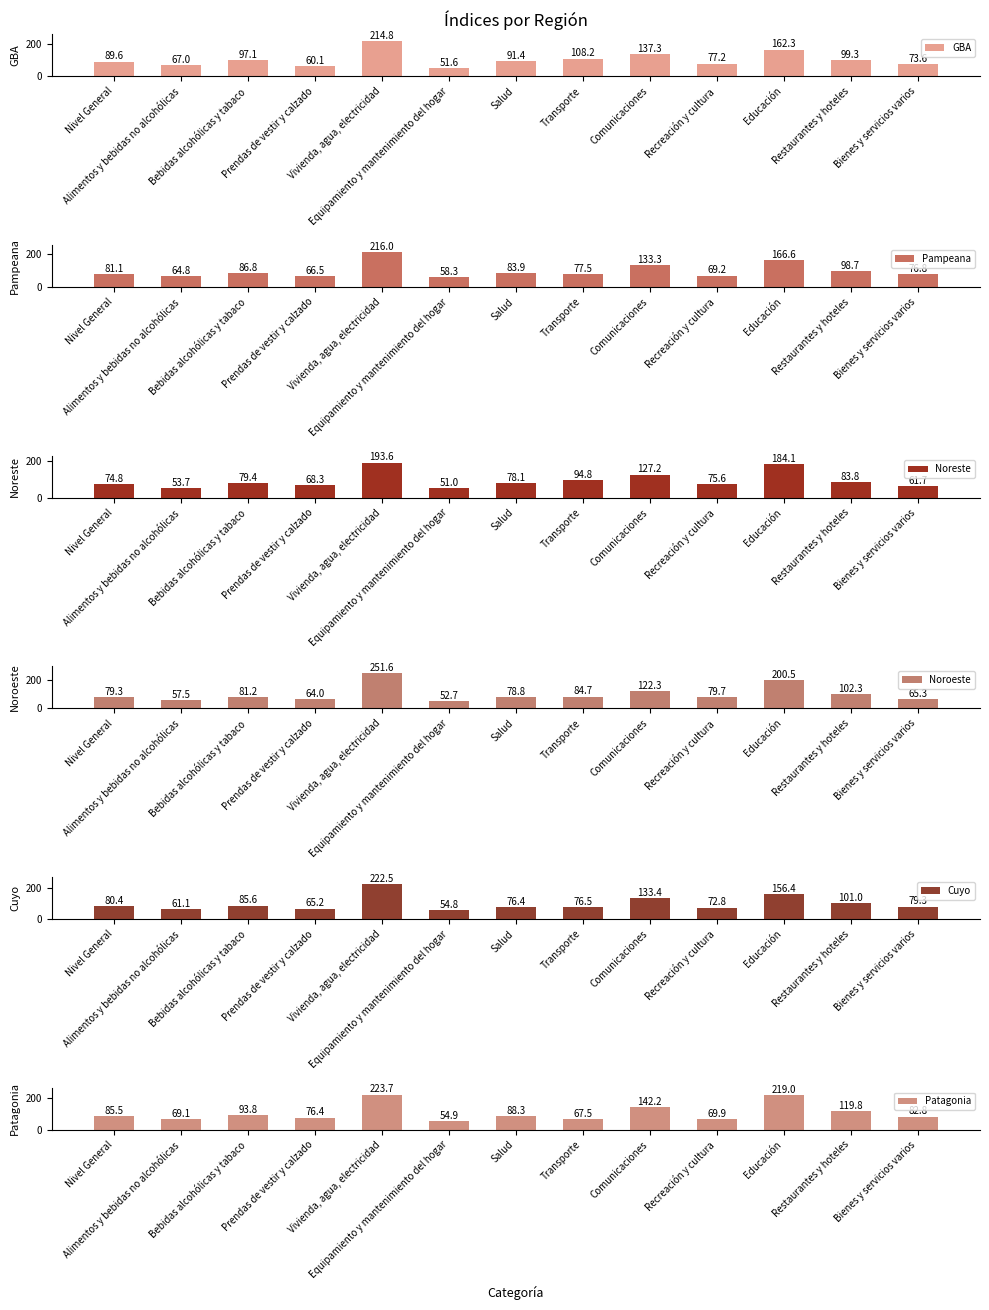

Reading right to left, what are all the values shown in this chart?

GBA: 73.6	99.3	162.3	77.2	137.3	108.2	91.4	51.6	214.8	60.1	97.1	67.0	89.6
Pampeana: 76.8	98.7	166.6	69.2	133.3	77.5	83.9	58.3	216.0	66.5	86.8	64.8	81.1
Noreste: 61.7	83.8	184.1	75.6	127.2	94.8	78.1	51.0	193.6	68.3	79.4	53.7	74.8
Noroeste: 65.3	102.3	200.5	79.7	122.3	84.7	78.8	52.7	251.6	64.0	81.2	57.5	79.3
Cuyo: 79.3	101.0	156.4	72.8	133.4	76.5	76.4	54.8	222.5	65.2	85.6	61.1	80.4
Patagonia: 82.8	119.8	219.0	69.9	142.2	67.5	88.3	54.9	223.7	76.4	93.8	69.1	85.5